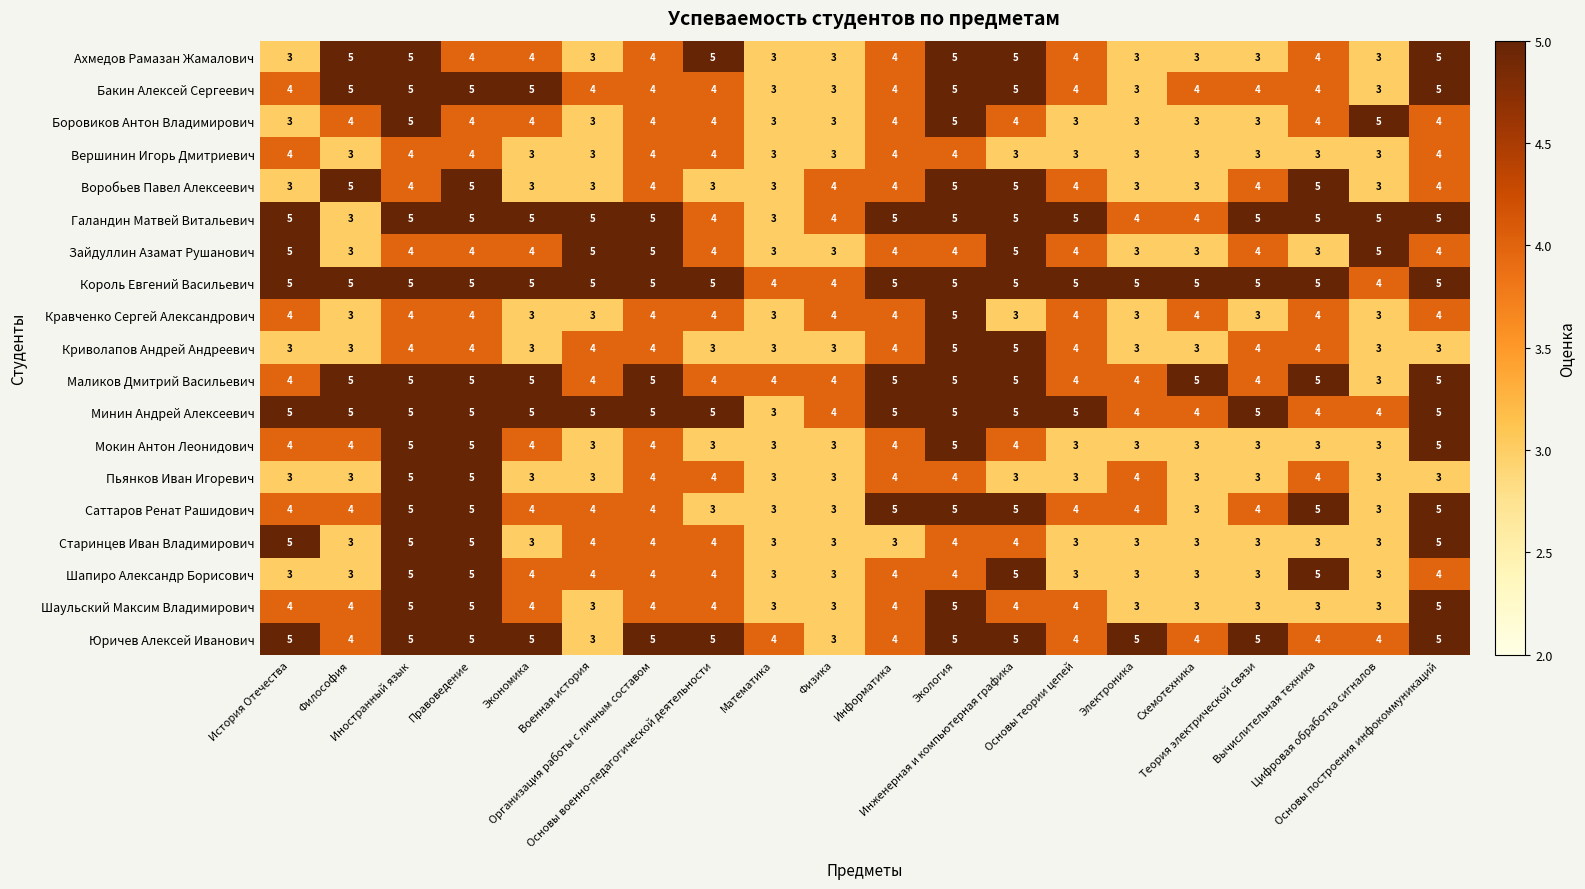

What is the sum of all Бакин Алексей Сергеевич values?

83